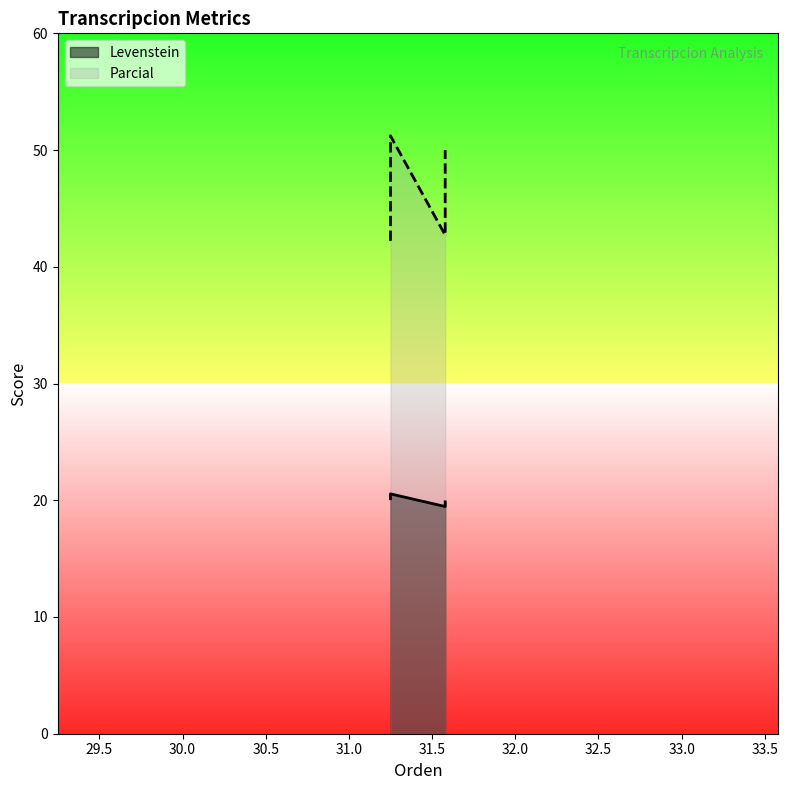

Is it true that Levenstein equals 20.5 at Estandar_normalizada?

True